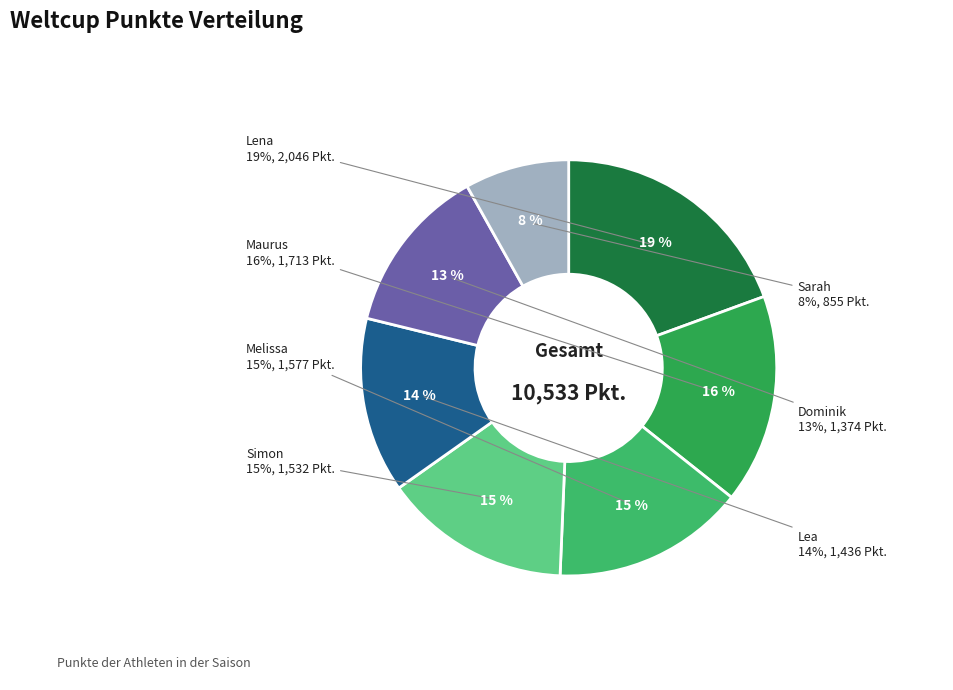

To the nearest percent, what is the difference between the largest and smallest slice percentages?

11%